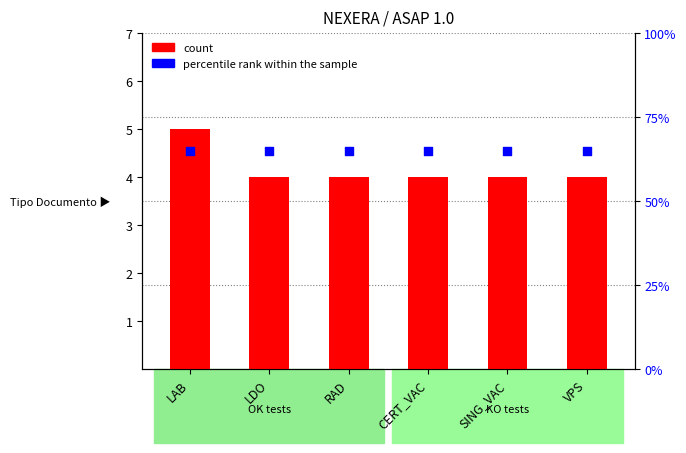

What are all the series names shown in the legend?

count, percentile rank within the sample